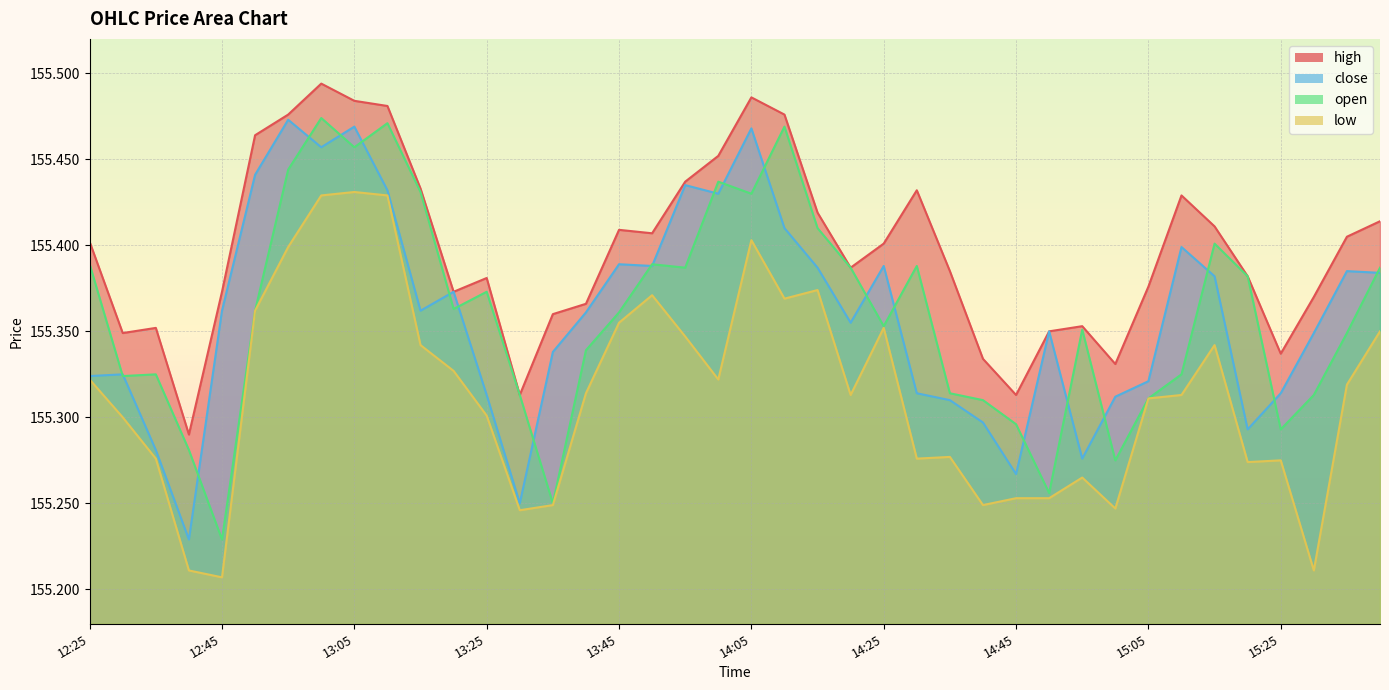

Reading left to right, what are all the values shown in this chart?

high: 12:25=155.4	12:30=155.3	12:35=155.4	12:40=155.3	12:45=155.4	12:50=155.5	12:55=155.5	13:00=155.5	13:05=155.5	13:10=155.5	13:15=155.4	13:20=155.4	13:25=155.4	13:30=155.3	13:35=155.4	13:40=155.4	13:45=155.4	13:50=155.4	13:55=155.4	14:00=155.5	14:05=155.5	14:10=155.5	14:15=155.4	14:20=155.4	14:25=155.4	14:30=155.4	14:35=155.4	14:40=155.3	14:45=155.3	14:50=155.3	14:55=155.4	15:00=155.3	15:05=155.4	15:10=155.4	15:15=155.4	15:20=155.4	15:25=155.3	15:30=155.4	15:35=155.4	15:40=155.4
close: 12:25=155.3	12:30=155.3	12:35=155.3	12:40=155.2	12:45=155.4	12:50=155.4	12:55=155.5	13:00=155.5	13:05=155.5	13:10=155.4	13:15=155.4	13:20=155.4	13:25=155.3	13:30=155.2	13:35=155.3	13:40=155.4	13:45=155.4	13:50=155.4	13:55=155.4	14:00=155.4	14:05=155.5	14:10=155.4	14:15=155.4	14:20=155.4	14:25=155.4	14:30=155.3	14:35=155.3	14:40=155.3	14:45=155.3	14:50=155.3	14:55=155.3	15:00=155.3	15:05=155.3	15:10=155.4	15:15=155.4	15:20=155.3	15:25=155.3	15:30=155.3	15:35=155.4	15:40=155.4
open: 12:25=155.4	12:30=155.3	12:35=155.3	12:40=155.3	12:45=155.2	12:50=155.4	12:55=155.4	13:00=155.5	13:05=155.5	13:10=155.5	13:15=155.4	13:20=155.4	13:25=155.4	13:30=155.3	13:35=155.2	13:40=155.3	13:45=155.4	13:50=155.4	13:55=155.4	14:00=155.4	14:05=155.4	14:10=155.5	14:15=155.4	14:20=155.4	14:25=155.4	14:30=155.4	14:35=155.3	14:40=155.3	14:45=155.3	14:50=155.3	14:55=155.4	15:00=155.3	15:05=155.3	15:10=155.3	15:15=155.4	15:20=155.4	15:25=155.3	15:30=155.3	15:35=155.3	15:40=155.4
low: 12:25=155.3	12:30=155.3	12:35=155.3	12:40=155.2	12:45=155.2	12:50=155.4	12:55=155.4	13:00=155.4	13:05=155.4	13:10=155.4	13:15=155.3	13:20=155.3	13:25=155.3	13:30=155.2	13:35=155.2	13:40=155.3	13:45=155.4	13:50=155.4	13:55=155.3	14:00=155.3	14:05=155.4	14:10=155.4	14:15=155.4	14:20=155.3	14:25=155.4	14:30=155.3	14:35=155.3	14:40=155.2	14:45=155.3	14:50=155.3	14:55=155.3	15:00=155.2	15:05=155.3	15:10=155.3	15:15=155.3	15:20=155.3	15:25=155.3	15:30=155.2	15:35=155.3	15:40=155.3